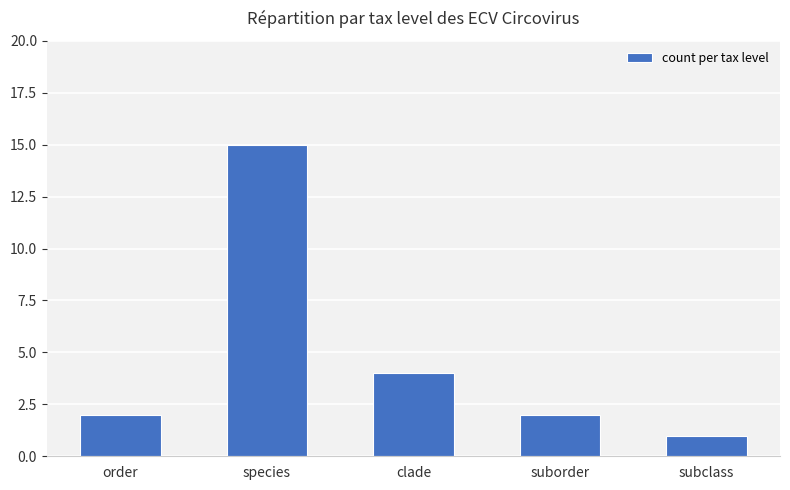

How many data points does each series have?

5